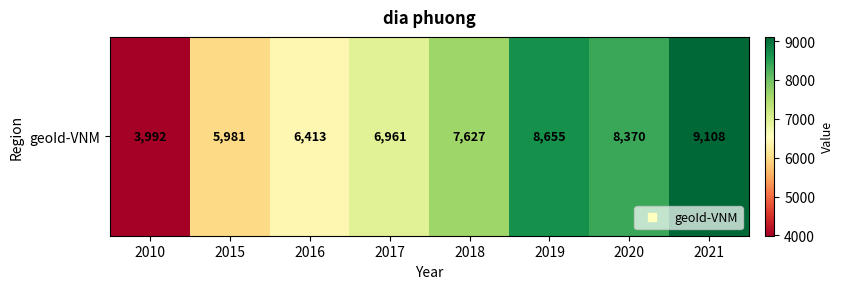

What is the change in value from 2017 to 2018?

+666